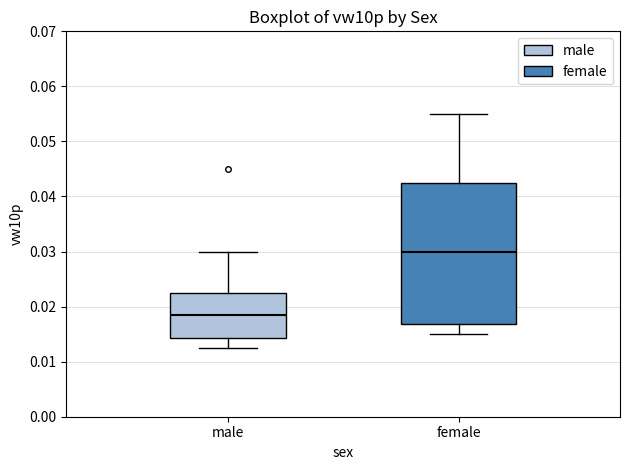

Comparing the boxes themselves (not the whiskers), which one is the tallest?

female